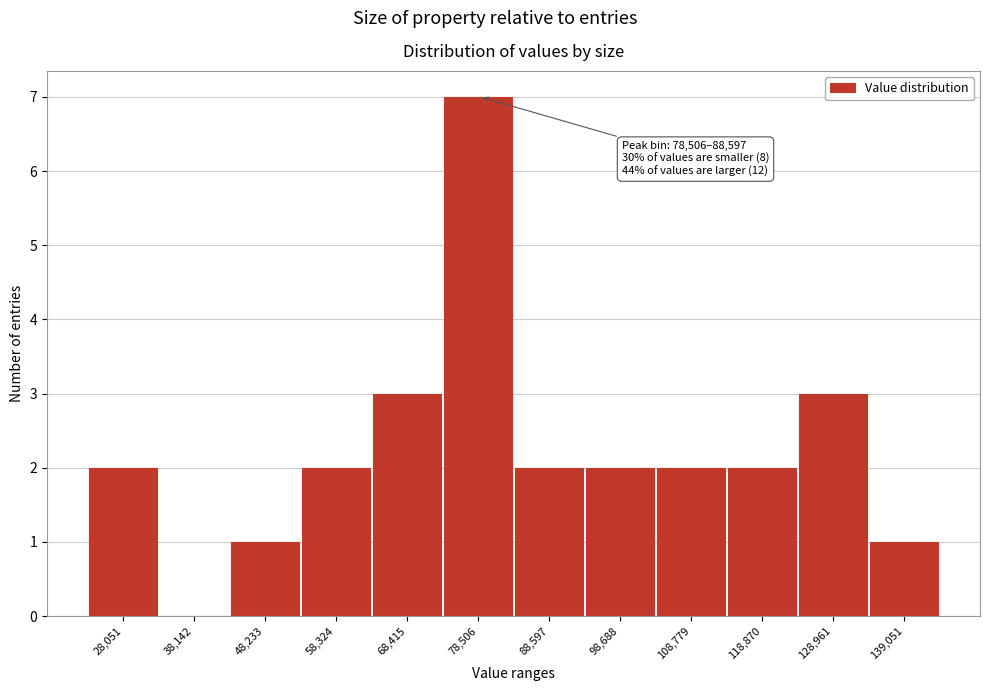

Reading left to right, list all the values displayed in this chart.

28,051=2	38,142=0	48,233=1	58,324=2	68,415=3	78,506=7	88,597=2	98,688=2	108,779=2	118,870=2	128,961=3	139,051=1